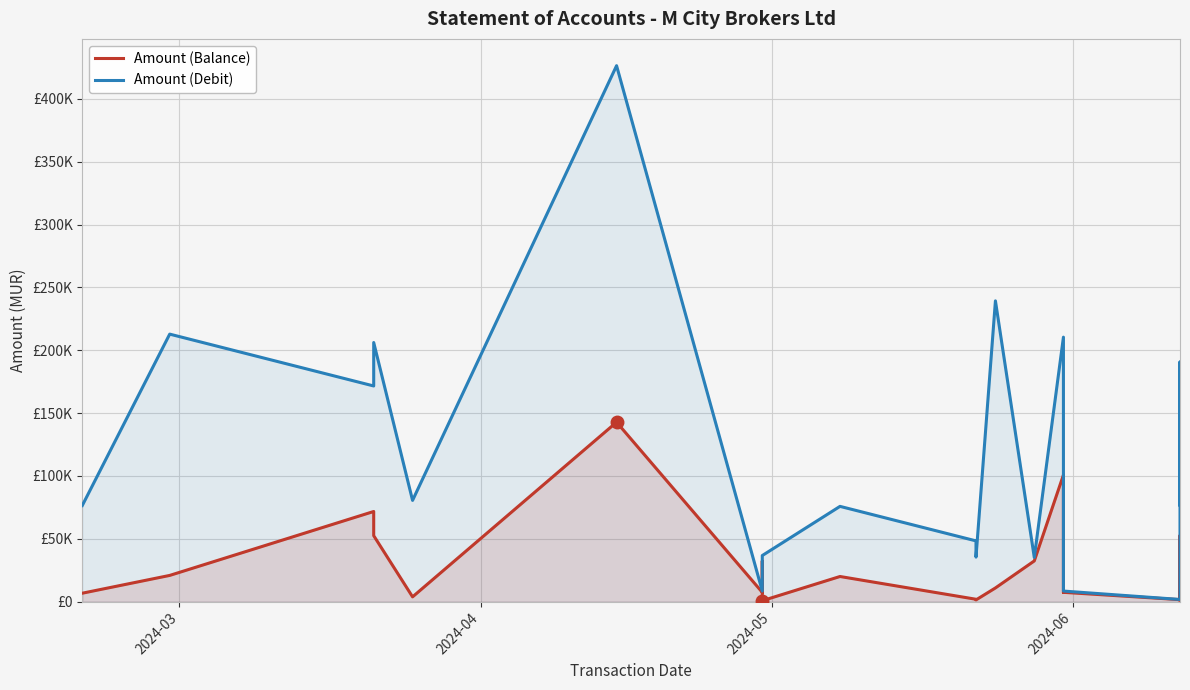

True or false: Amount (Balance) has a value of 4516.8 at 12.

False